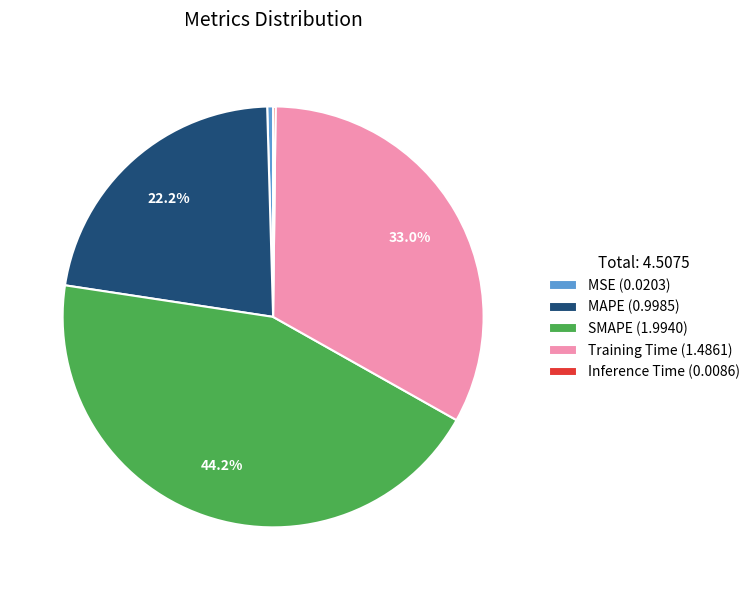

To the nearest percent, what portion does MAPE represent?

22%